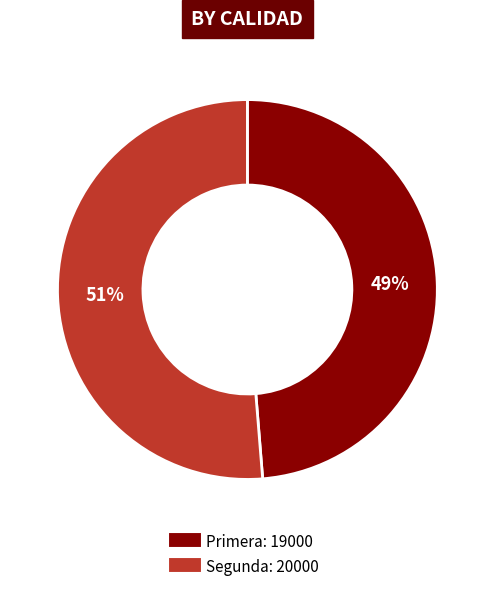

Between Primera and Segunda, which is larger?

Segunda